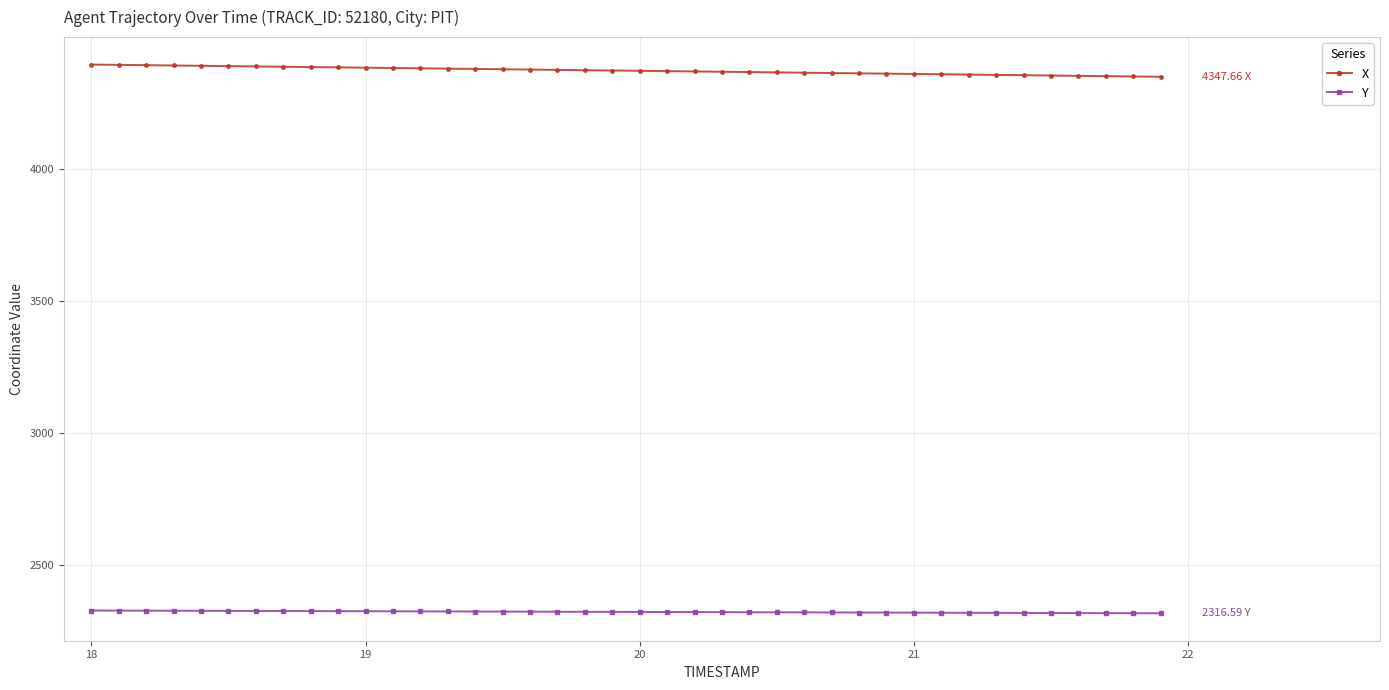

List the series in order of their overall mean, highest first.

X, Y